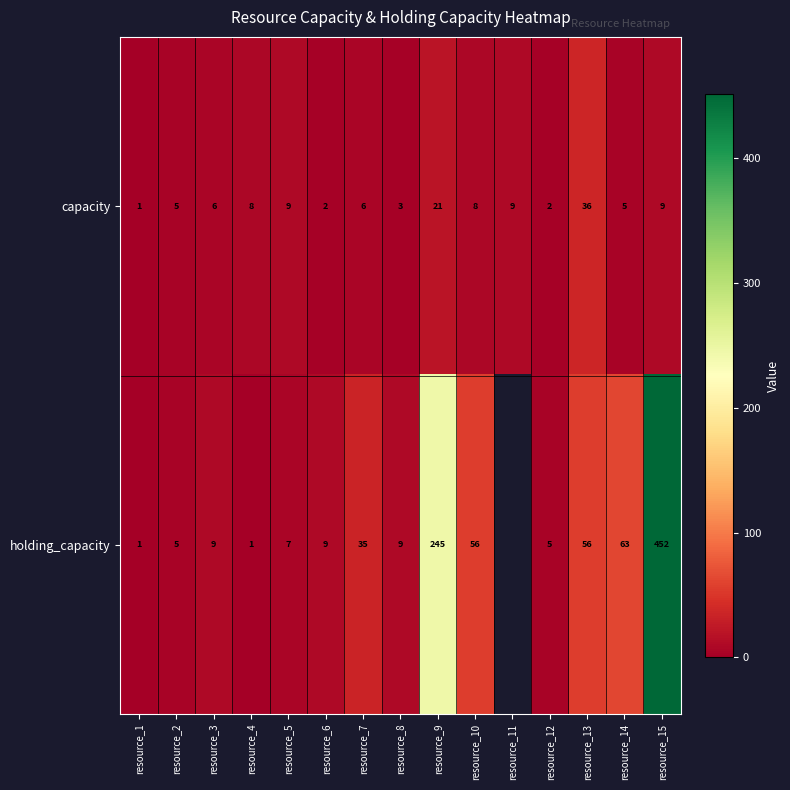

Which series changed the most between resource_1 and resource_13?

holding_capacity